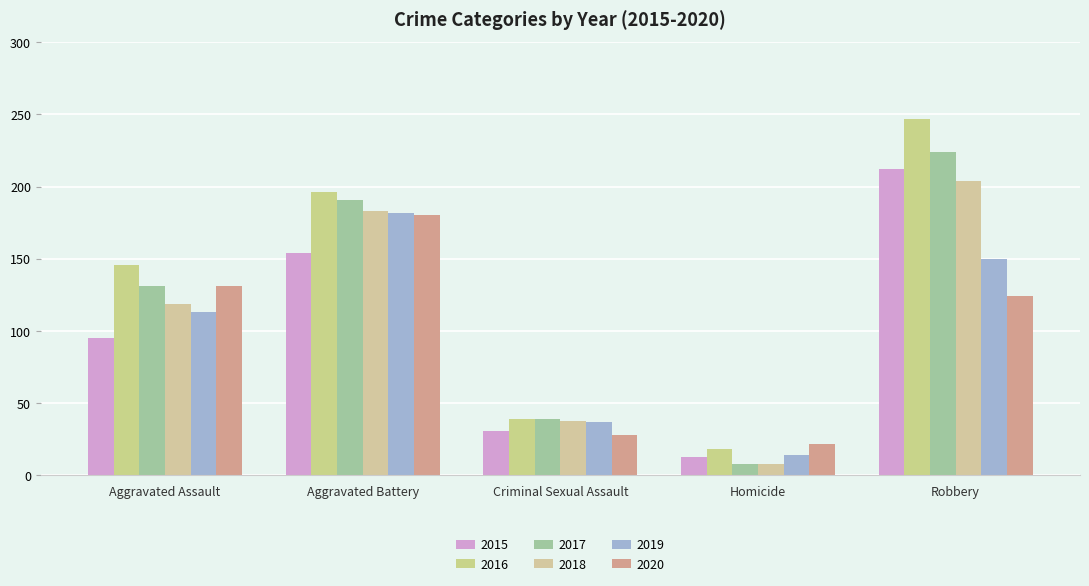

List the series in order of their peak value, highest first.

2016, 2017, 2015, 2018, 2019, 2020